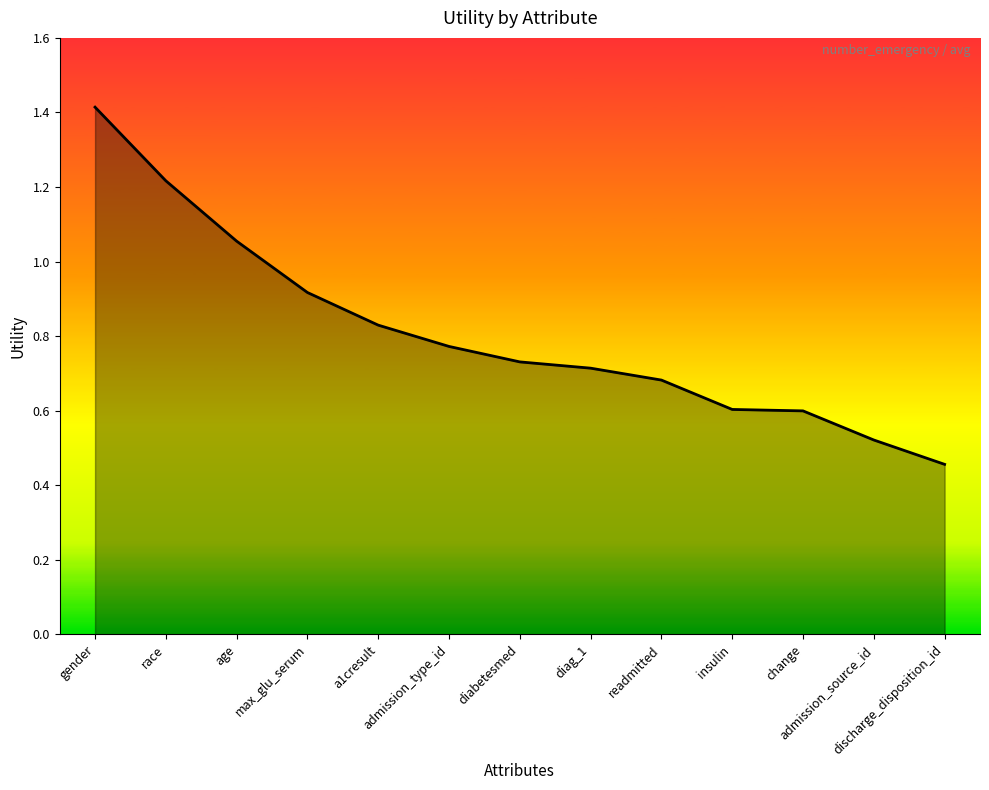

Is this an area chart (filled region under the line)?

Yes